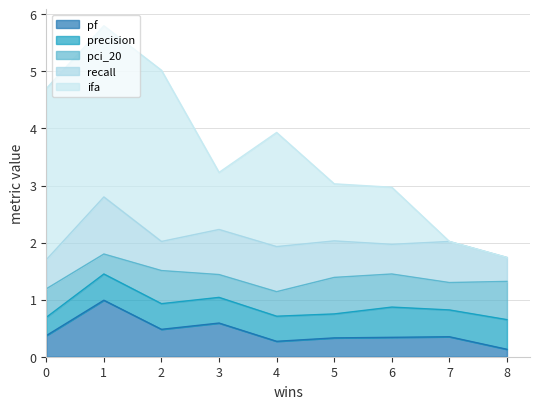

How many interior local valleys does the precision series have?

2